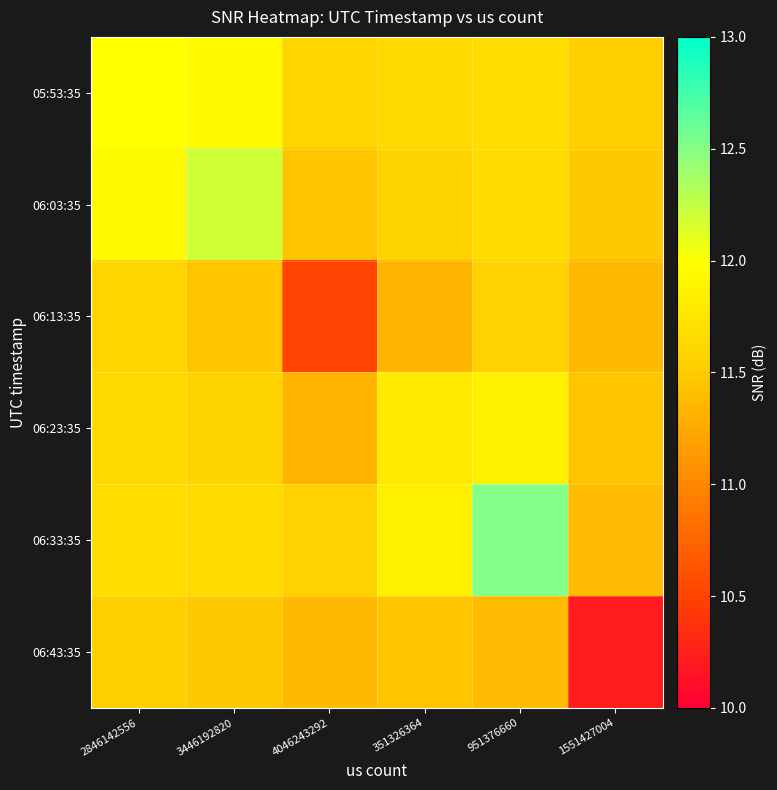

Which series has the largest range (max minus min)?

06:43:35